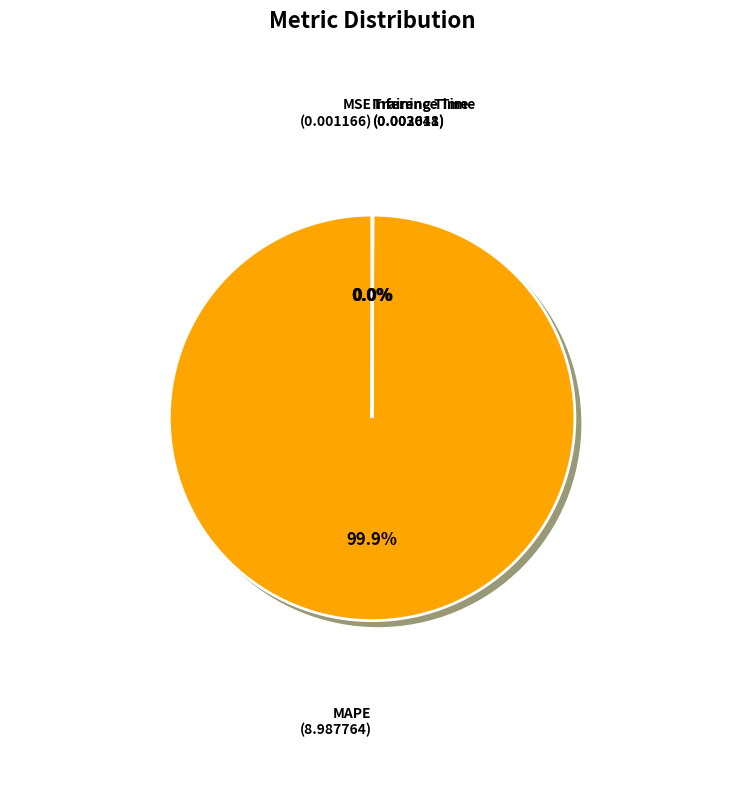

Rank the categories by value from highest to lowest.

MAPE, Training Time, Inference Time, MSE